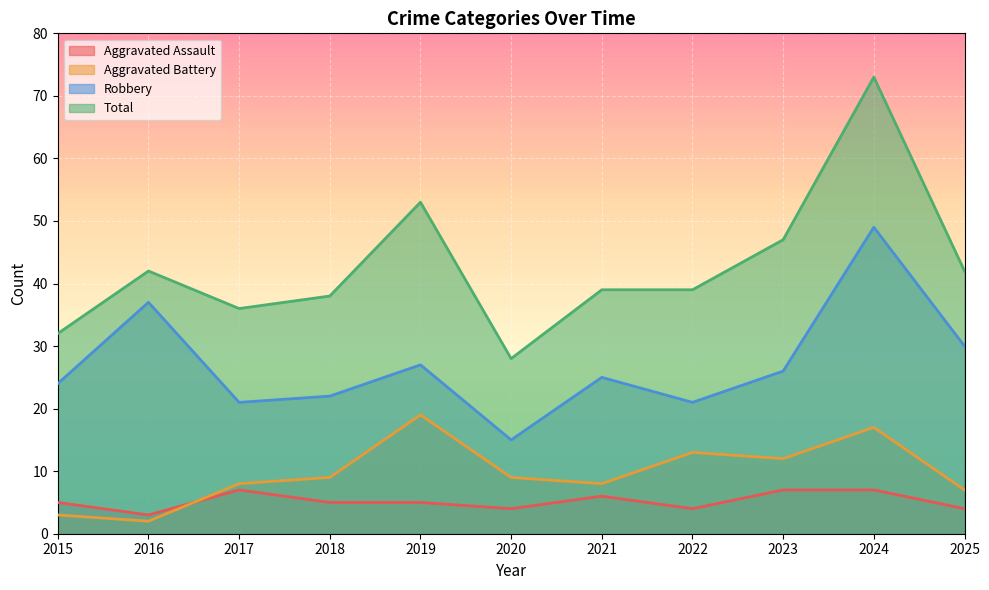

True or false: Aggravated Assault has more than 1 interior local peaks.

True